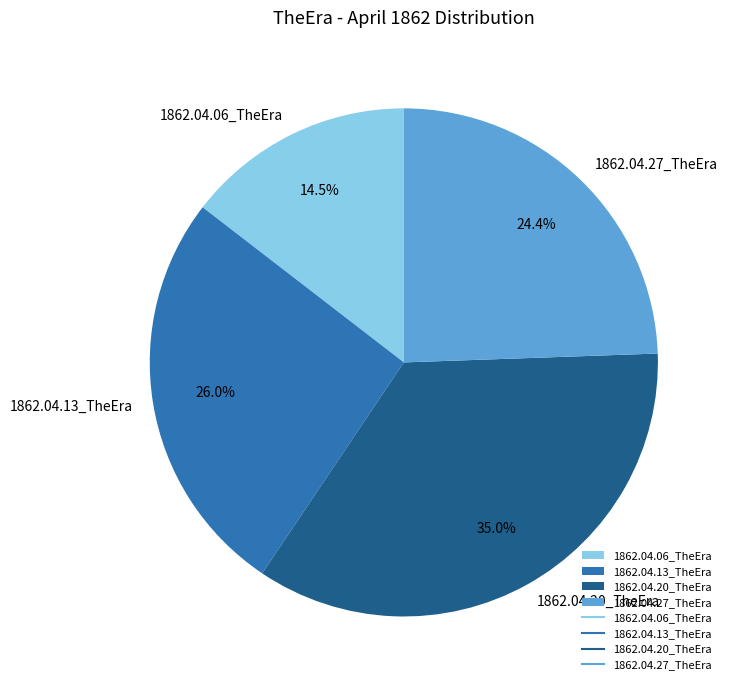

Is it true that 1862.04.20_TheEra is 27% of the pie?

False